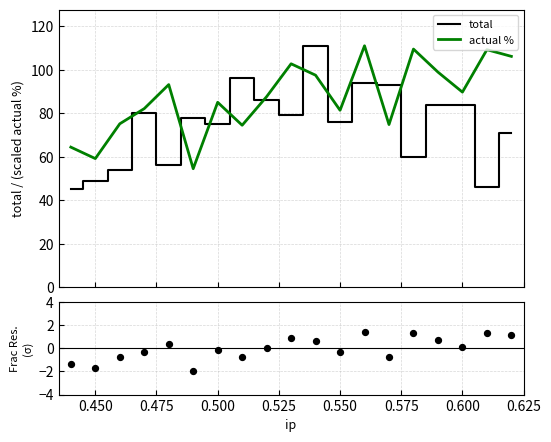

Which series has the largest Y range (max minus min)?

total